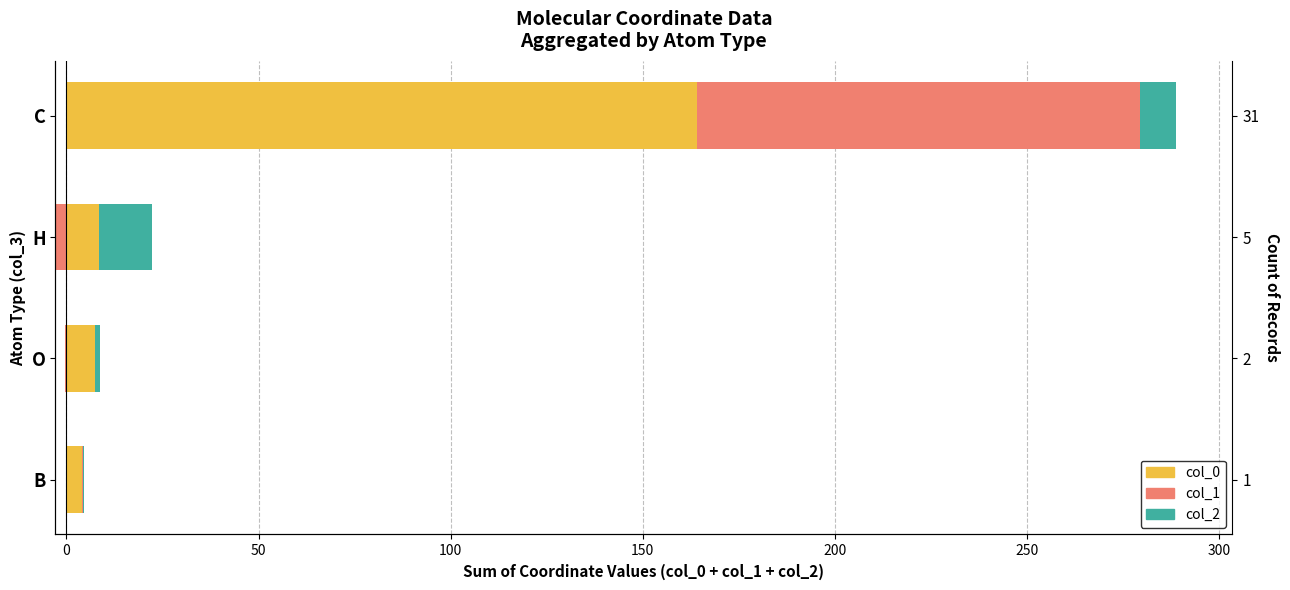

What is the approximate value of col_1 (pos) at B?

0.3